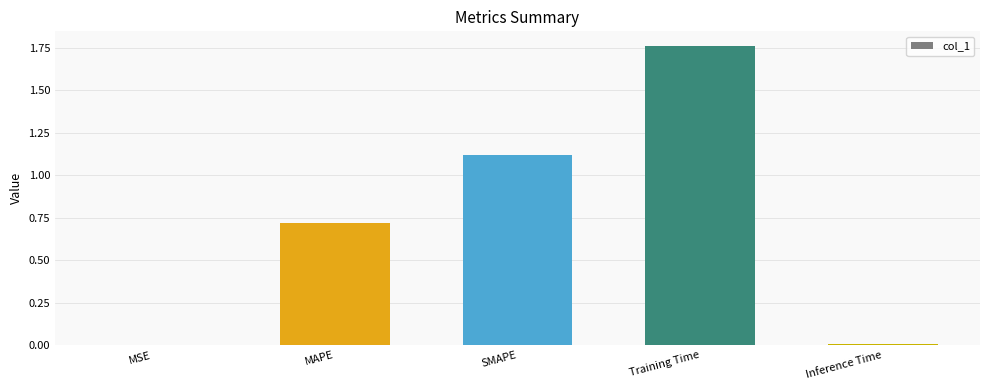

What is the change in value from MAPE to SMAPE?

+0.4